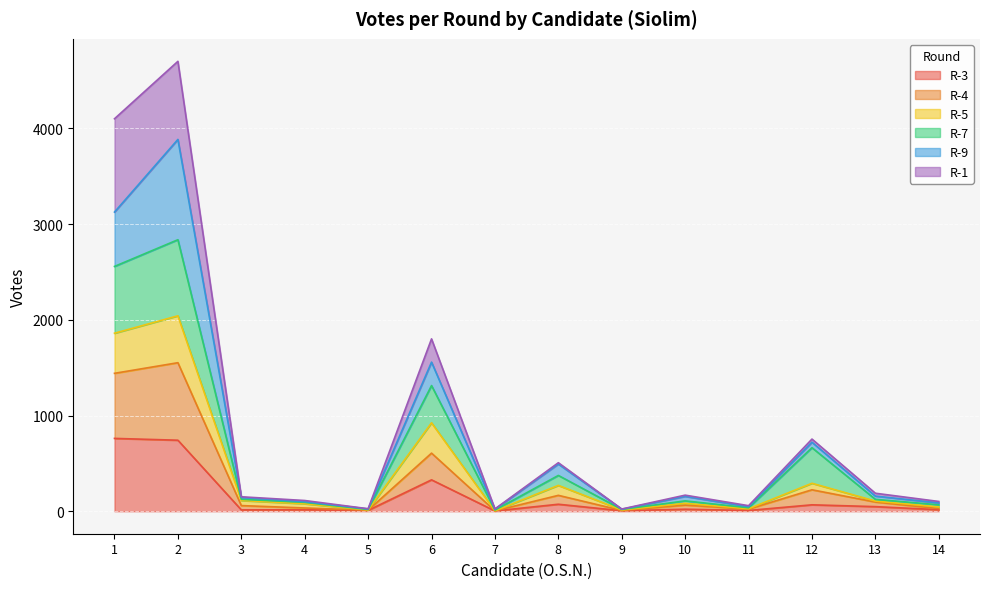

What are all the series names shown in the legend?

R-3, R-4, R-5, R-7, R-9, R-1